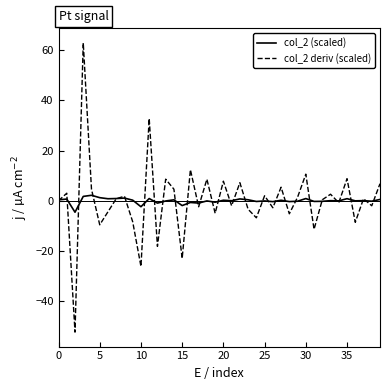

Which series has the widest spread of values?

col_2 deriv (scaled)